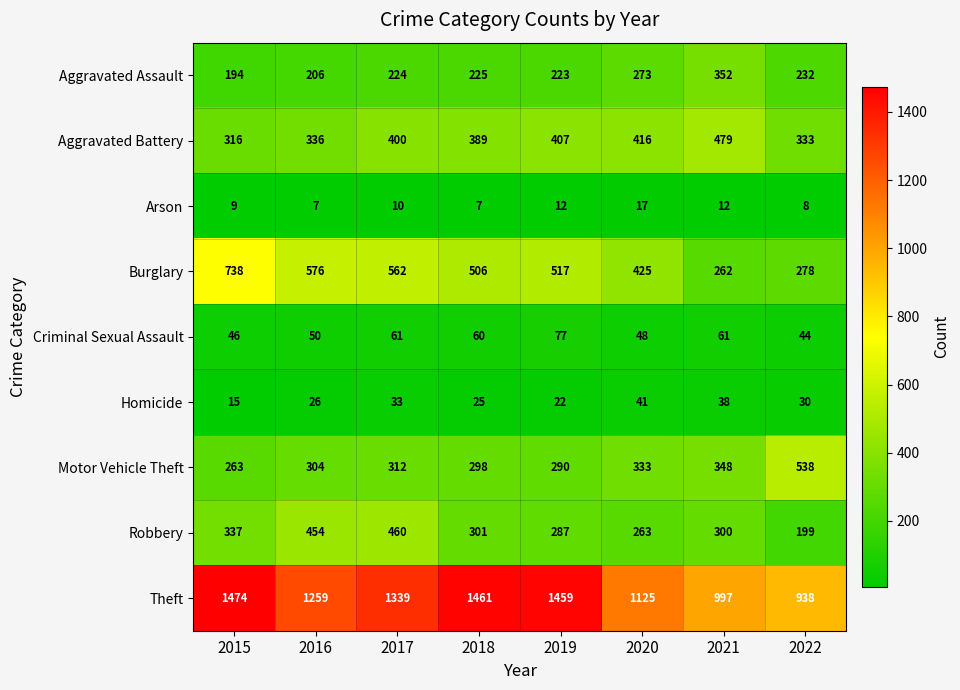

Read the Aggravated Battery value at 2017, to the nearest 10.

400